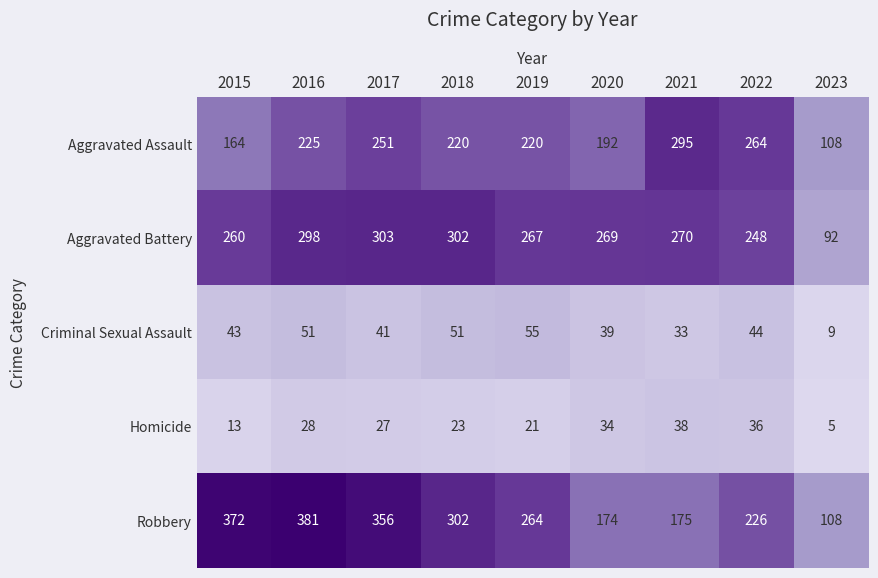

What is the sum of the Aggravated Battery values at 2015 and 2019?

527